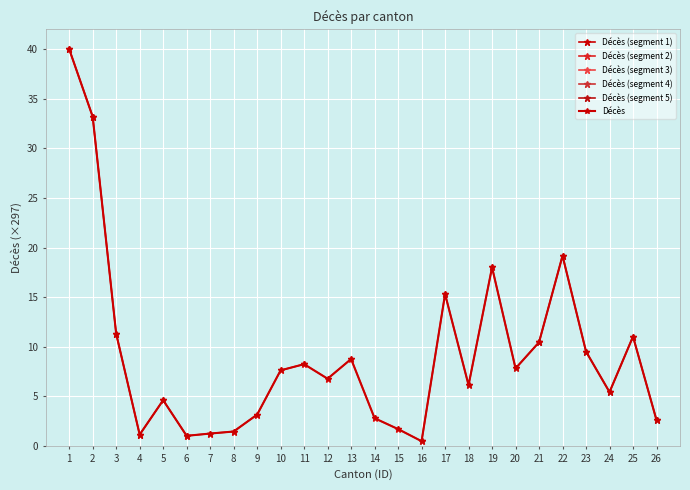

What is the maximum value shown in the chart?

40.0